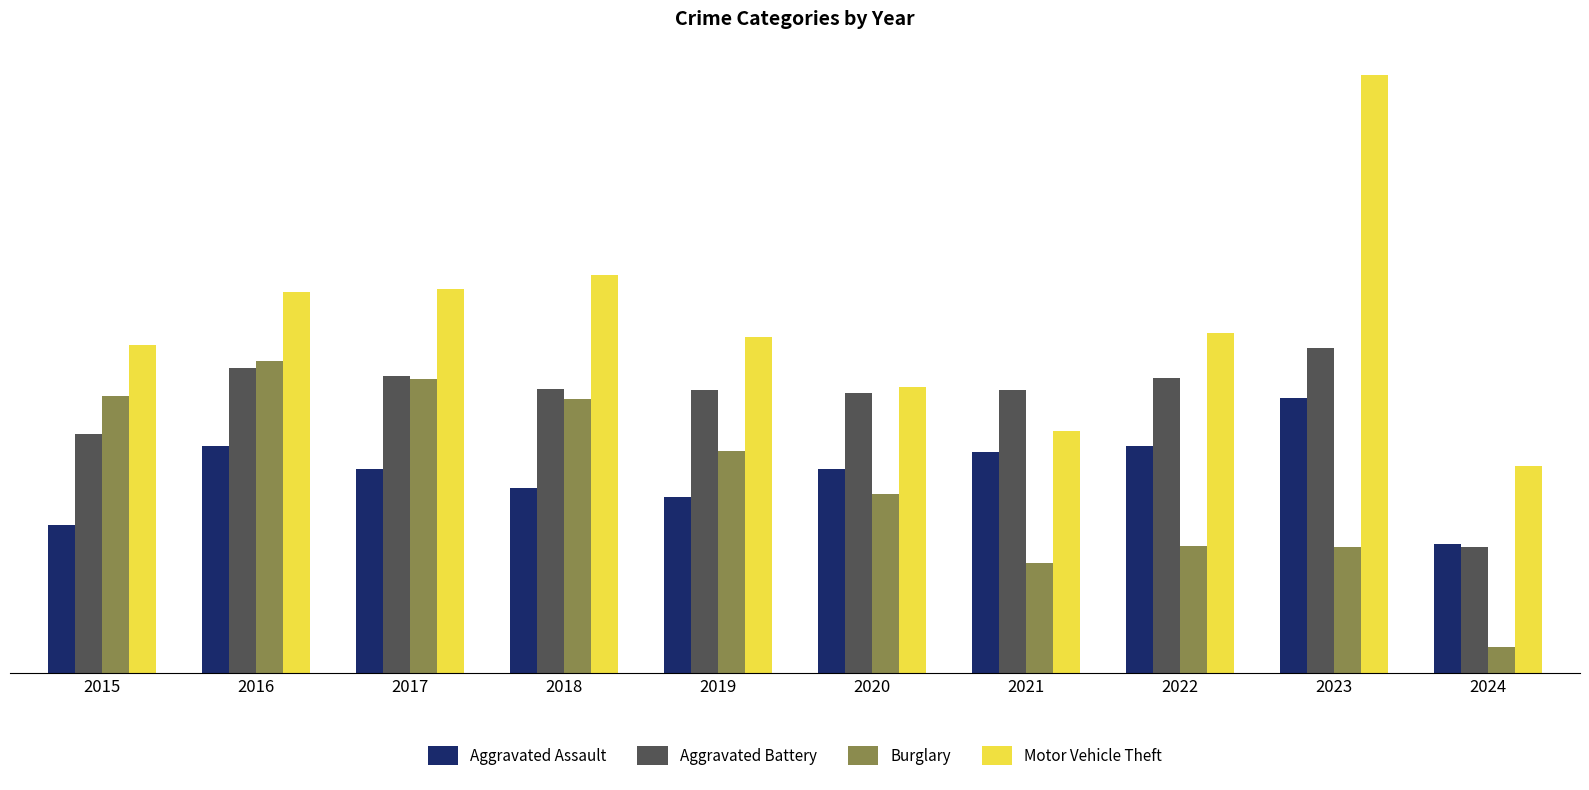

Which label corresponds to the largest value in the chart?

2023